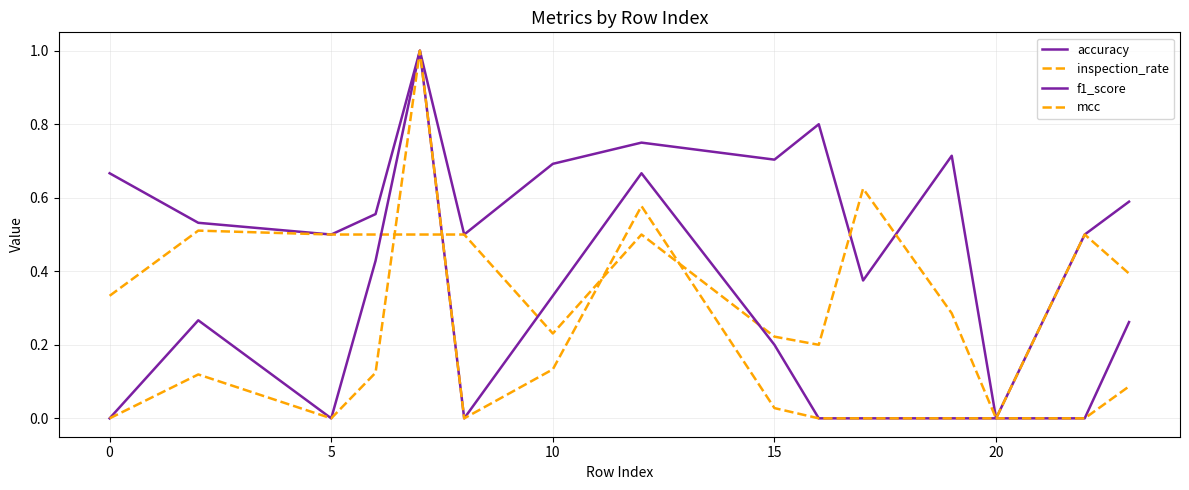

How many series are shown in this chart?

4